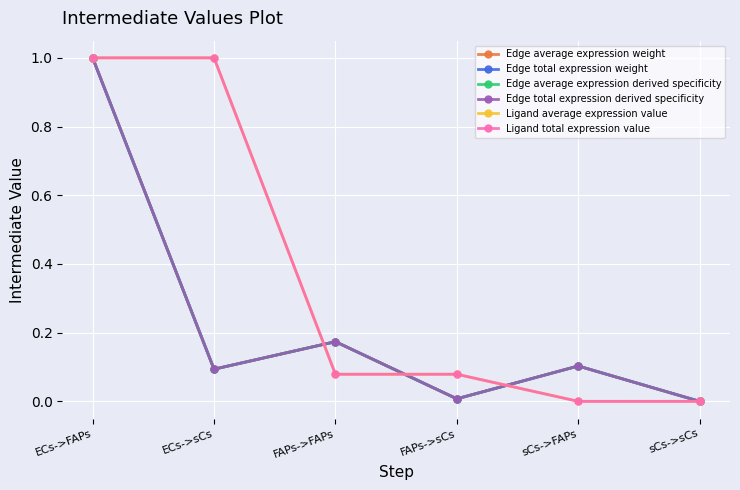

Reading left to right, transcribe all the data shown in this chart.

Edge average expression weight: 1.0	0.1	0.2	0.0	0.1	0.0
Edge total expression weight: 1.0	0.1	0.2	0.0	0.1	0.0
Edge average expression derived specificity: 1.0	0.1	0.2	0.0	0.1	0.0
Edge total expression derived specificity: 1.0	0.1	0.2	0.0	0.1	0.0
Ligand average expression value: 1.0	1.0	0.1	0.1	0.0	0.0
Ligand total expression value: 1.0	1.0	0.1	0.1	0.0	0.0